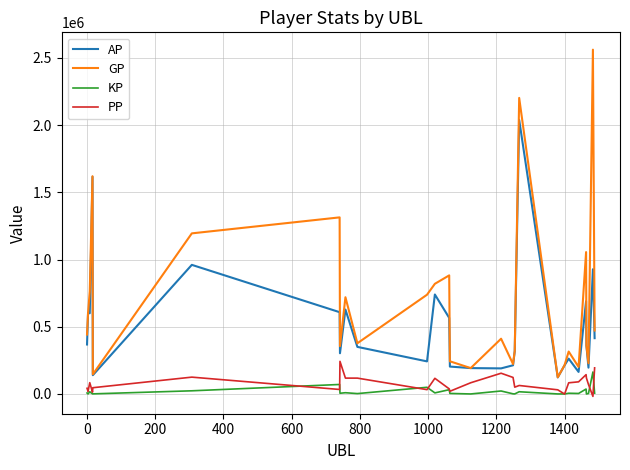

True or false: GP and PP cross at least once.

False